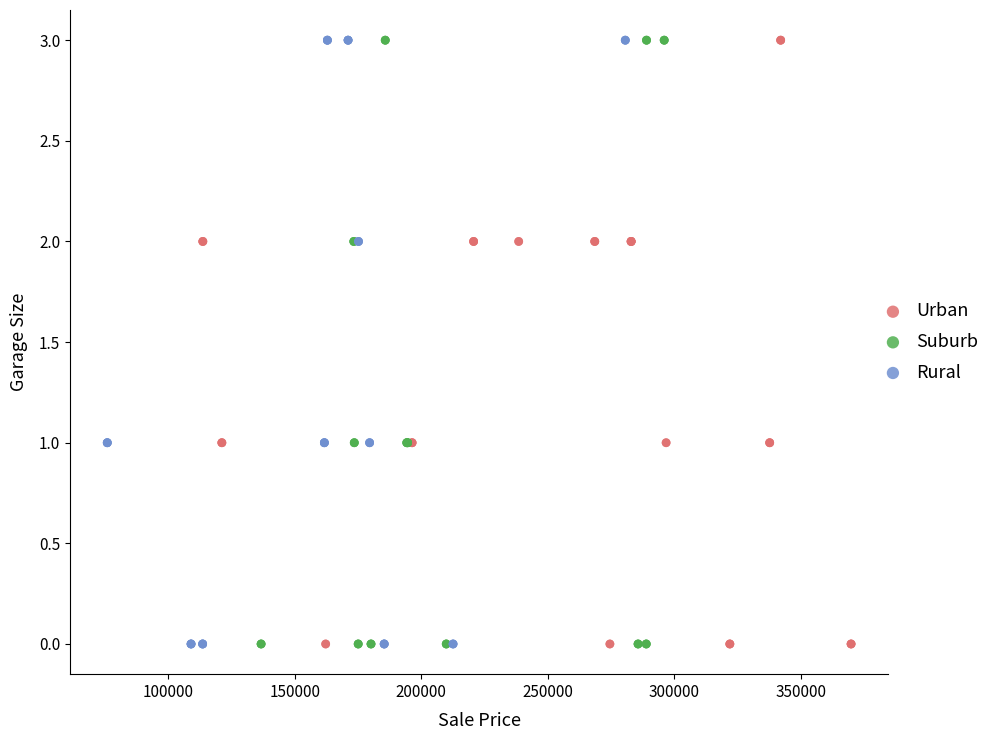

What are all the series names shown in the legend?

Urban, Suburb, Rural